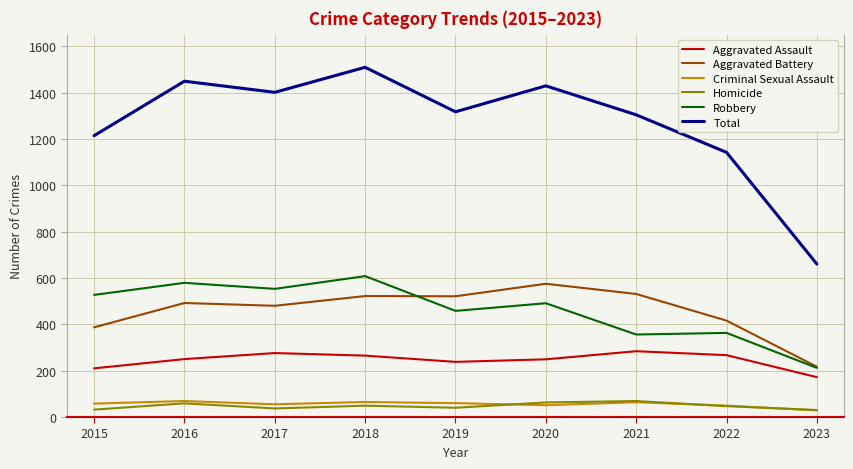

True or false: Criminal Sexual Assault and Aggravated Battery cross at least once.

False